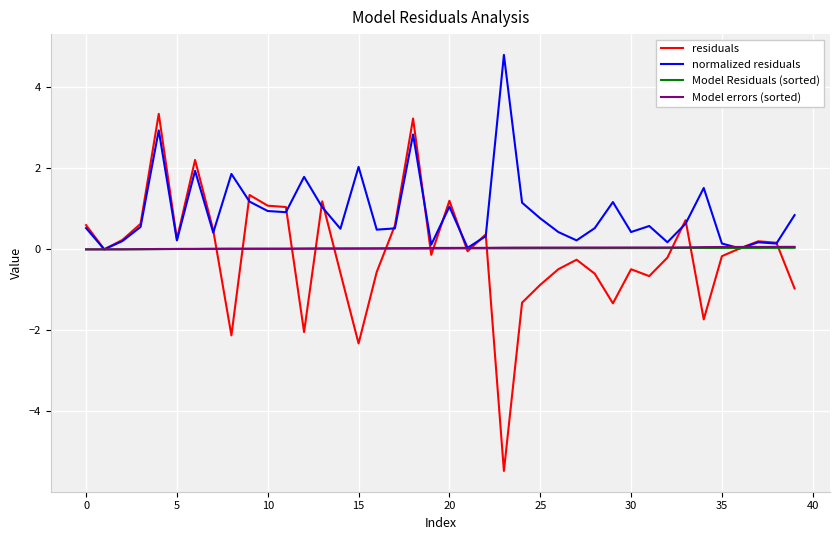

Which series has the widest spread of values?

residuals